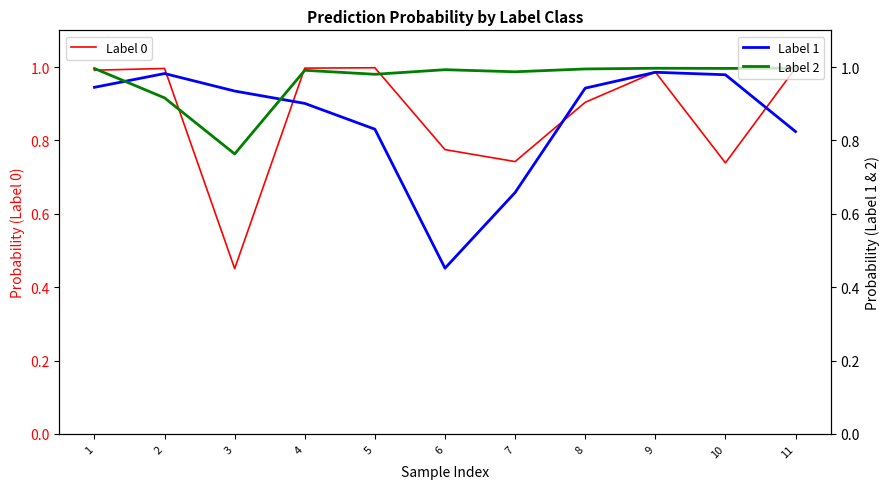

At how many categories does at least one series exceed 0?

11